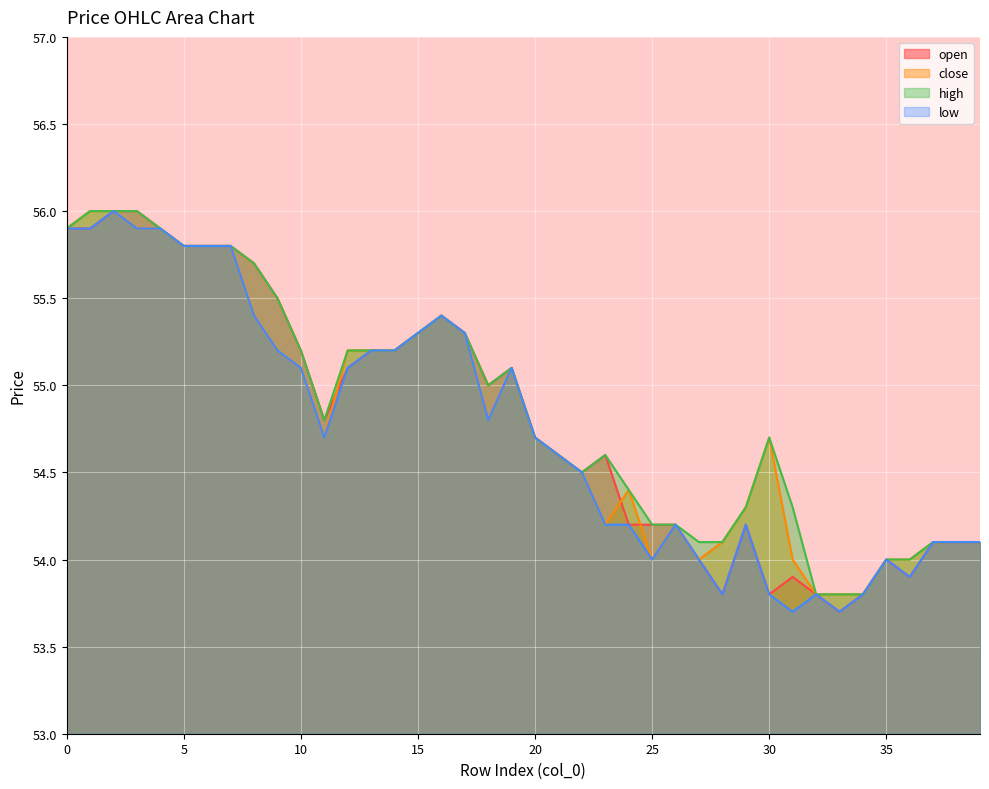

What is the difference between the second highest and minimum values in the open series?

2.3